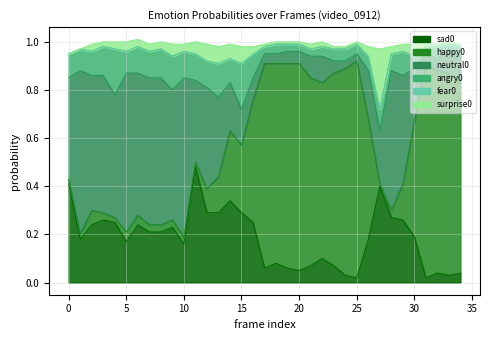

List the series in order of their peak value, highest first.

happy0, neutral0, sad0, surprise0, angry0, fear0